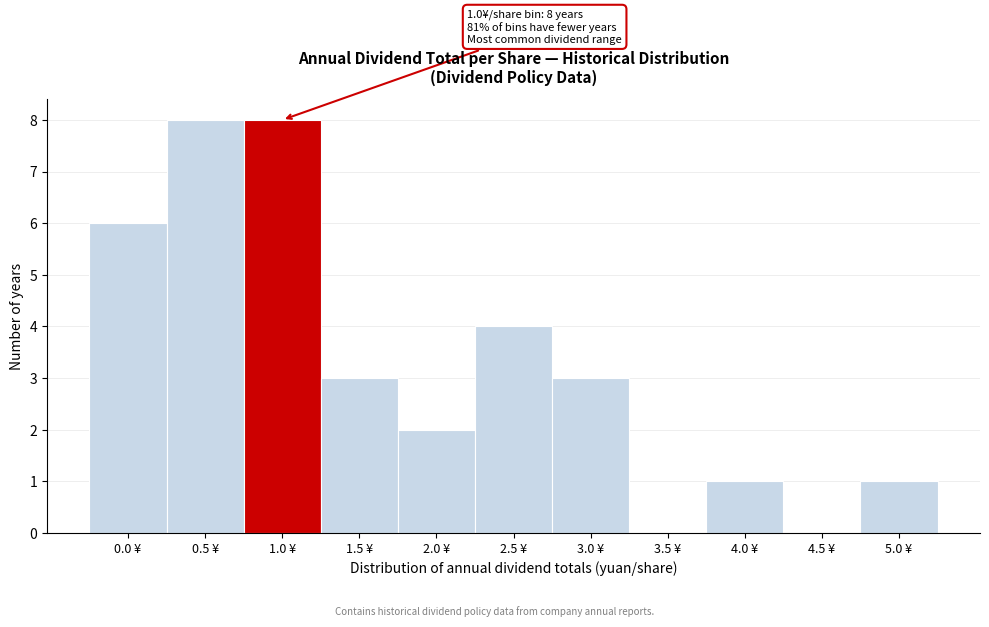

Reading left to right, list all the values displayed in this chart.

0.0 ¥=6	0.5 ¥=8	1.0 ¥=8	1.5 ¥=3	2.0 ¥=2	2.5 ¥=4	3.0 ¥=3	3.5 ¥=0	4.0 ¥=1	4.5 ¥=0	5.0 ¥=1